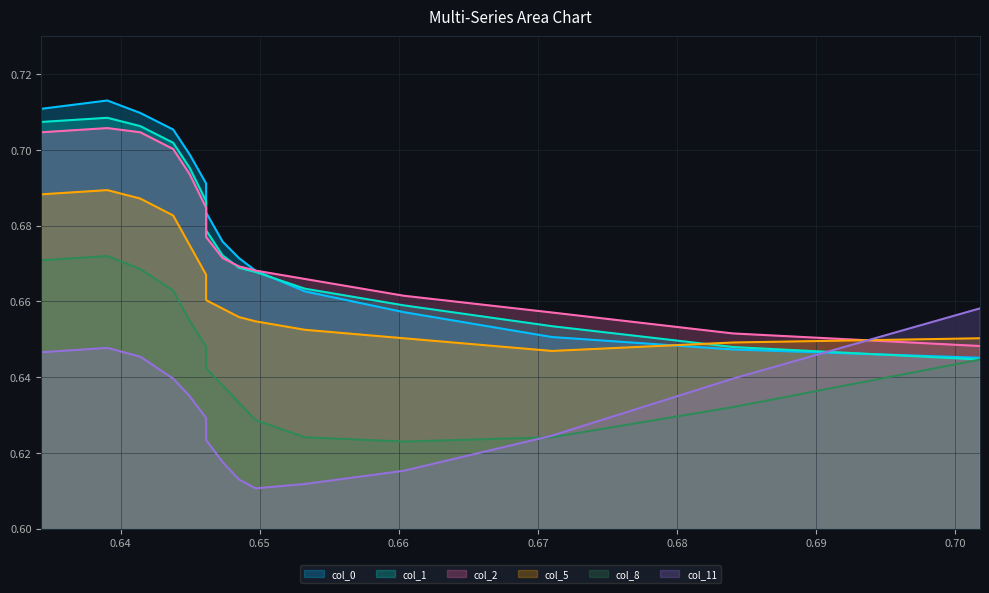

True or false: col_8 has a value of 1.1 at 0.6485207100591701.

False